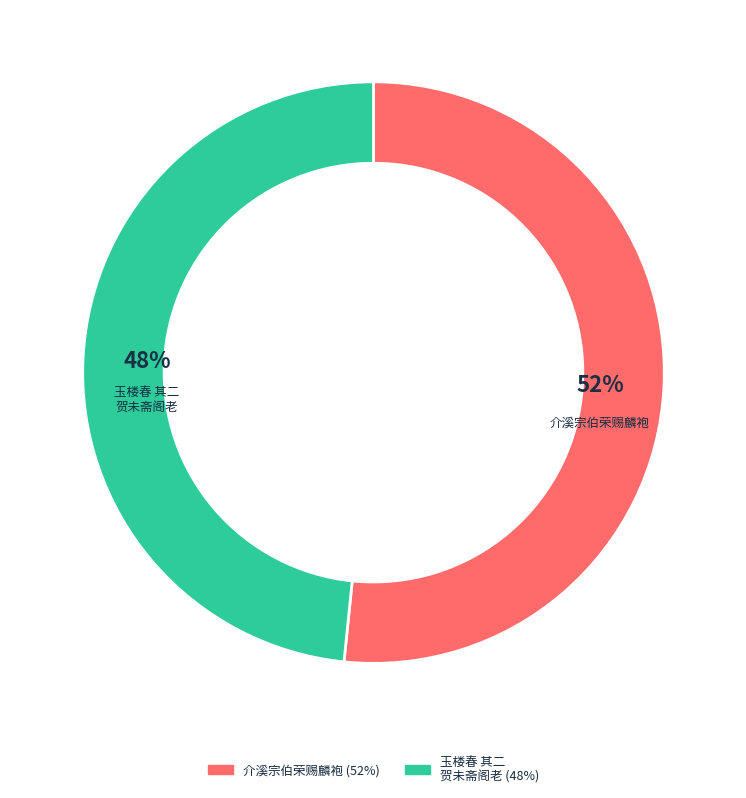

To the nearest percent, what is the average slice percentage?

50%